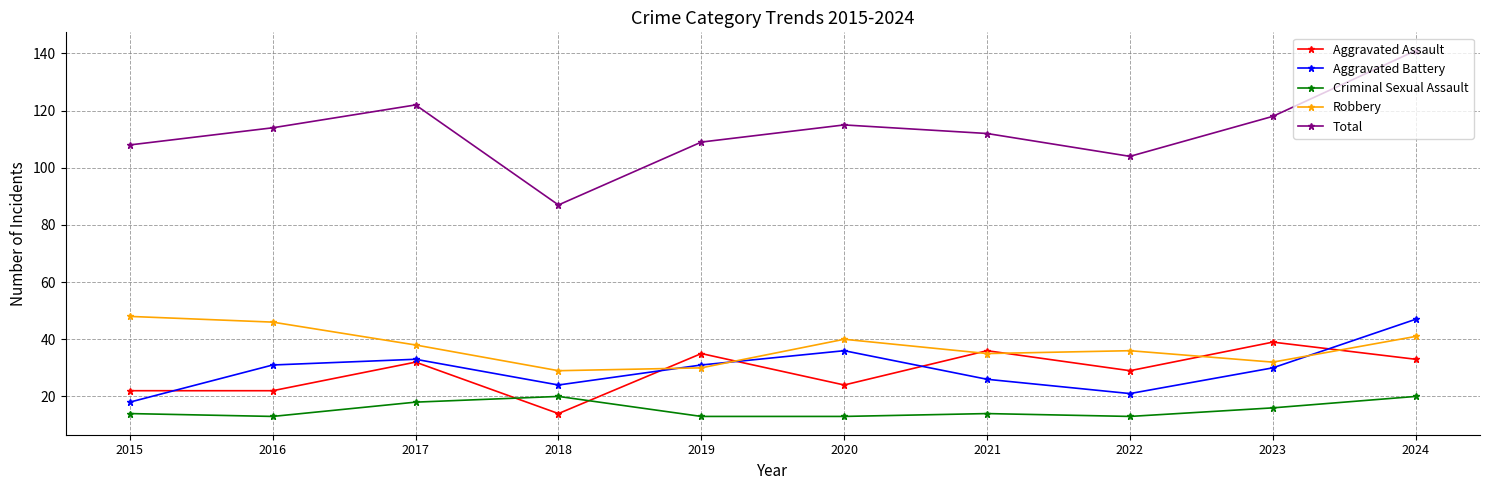

Reading left to right, extract all data points from this chart.

Aggravated Assault: 2015=22	2016=22	2017=32	2018=14	2019=35	2020=24	2021=36	2022=29	2023=39	2024=33
Aggravated Battery: 2015=18	2016=31	2017=33	2018=24	2019=31	2020=36	2021=26	2022=21	2023=30	2024=47
Criminal Sexual Assault: 2015=14	2016=13	2017=18	2018=20	2019=13	2020=13	2021=14	2022=13	2023=16	2024=20
Robbery: 2015=48	2016=46	2017=38	2018=29	2019=30	2020=40	2021=35	2022=36	2023=32	2024=41
Total: 2015=108	2016=114	2017=122	2018=87	2019=109	2020=115	2021=112	2022=104	2023=118	2024=141